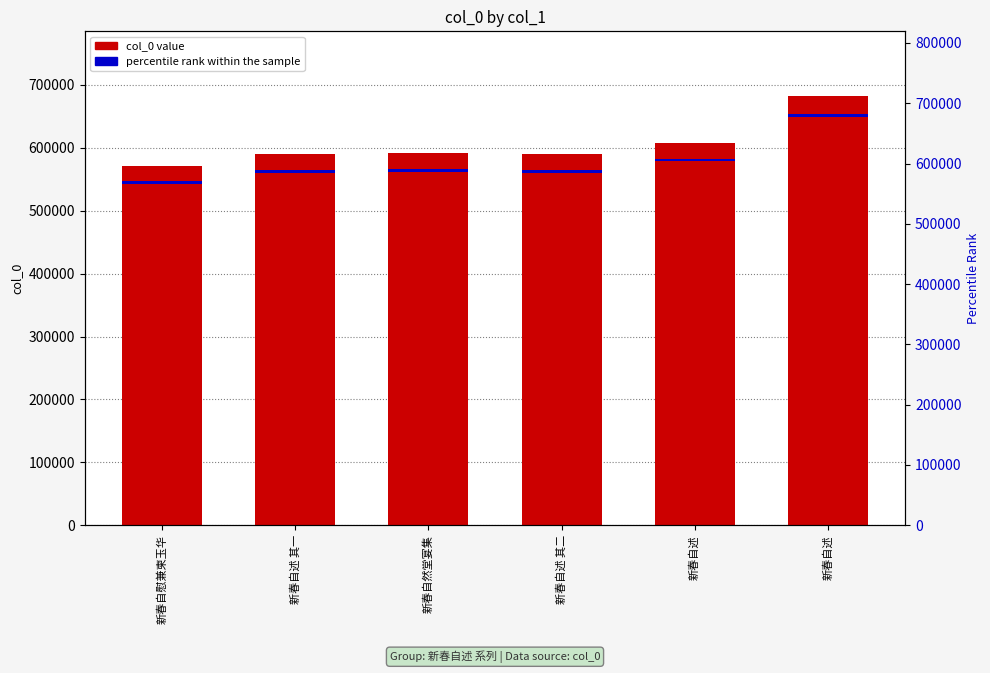

What is the lowest value of the percentile rank within the sample series?

4570.1